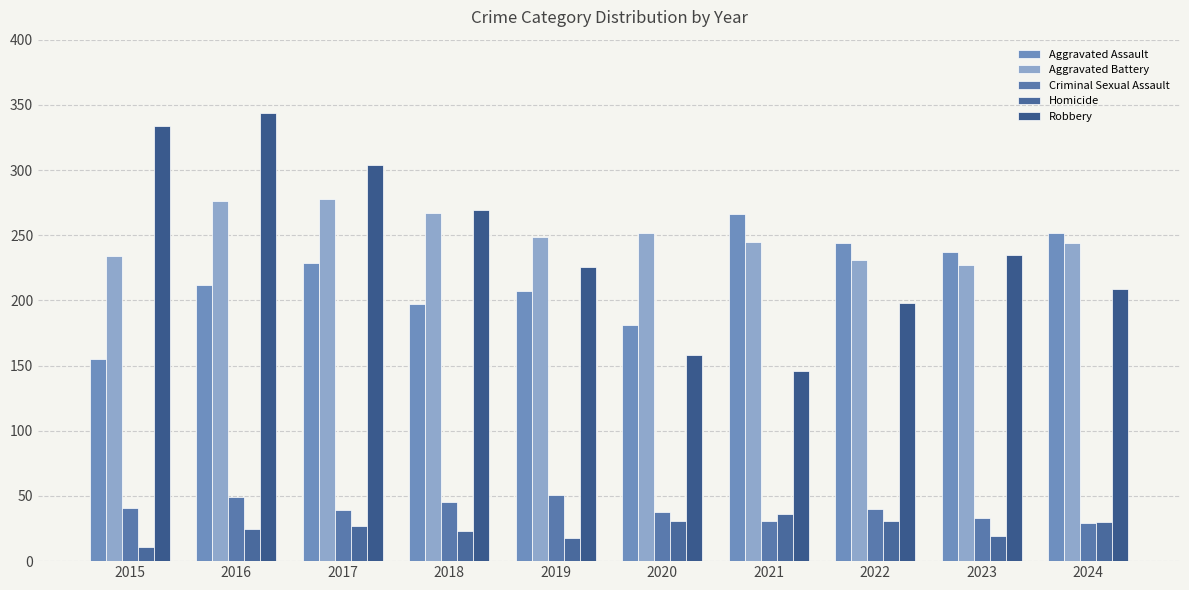

True or false: Criminal Sexual Assault has a value of 31 at 2021.

True